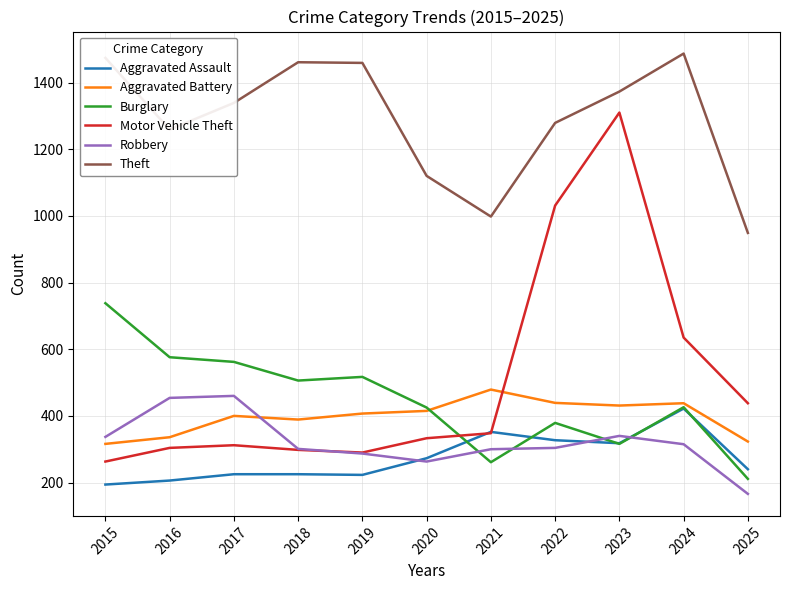

What value does the Burglary series have at 2018?

506